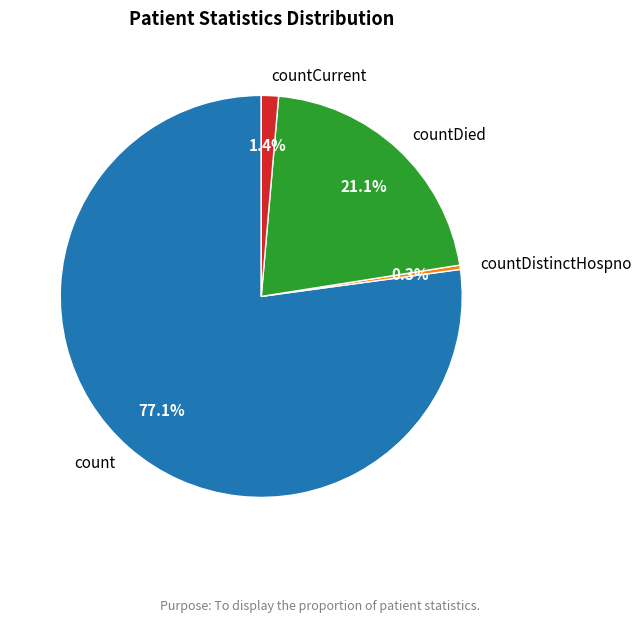

What percentage is the count slice, to the nearest percent?

77%